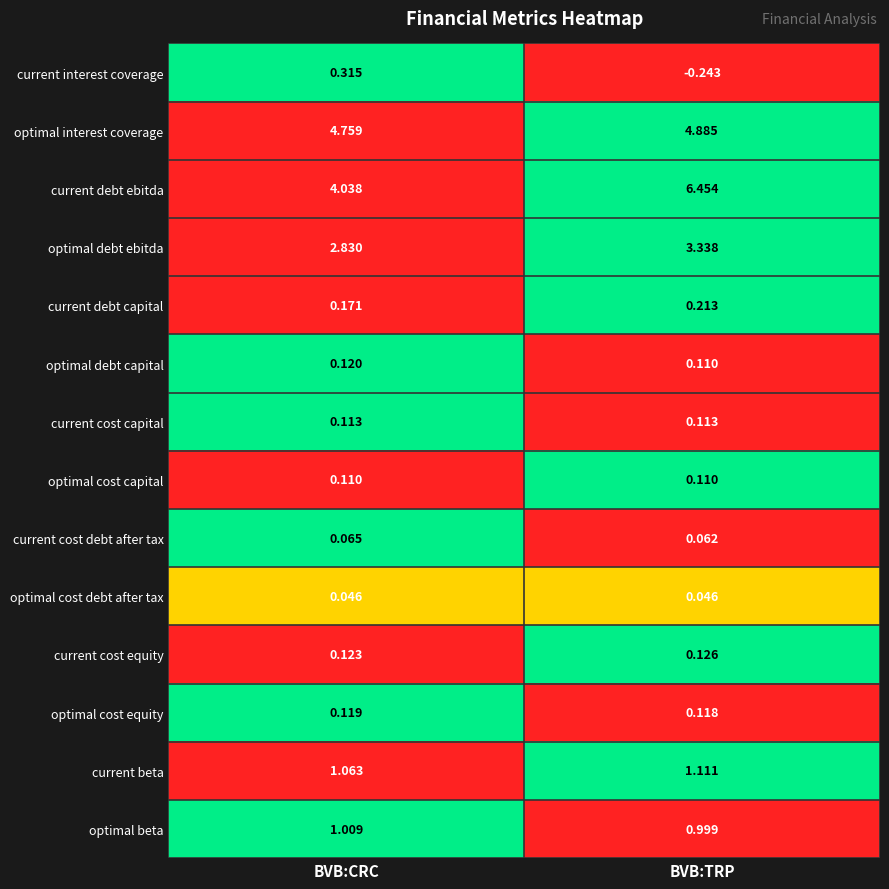

What is the total value across all series at BVB:CRC?

14.9